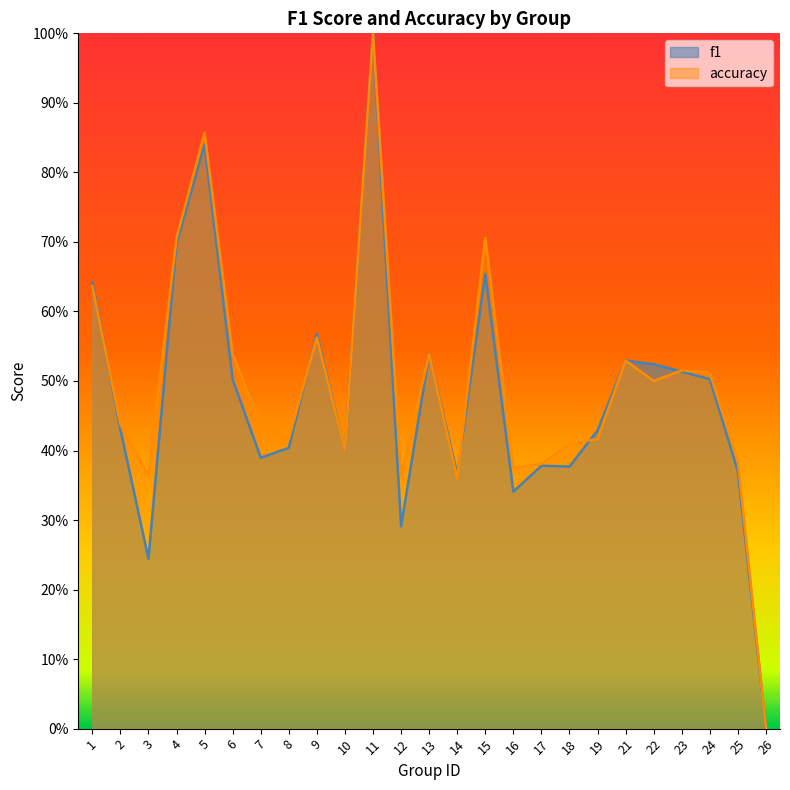

Reading right to left, extract all data points from this chart.

f1: 26=0.0	25=0.4	24=0.5	23=0.5	22=0.5	21=0.5	19=0.4	18=0.4	17=0.4	16=0.3	15=0.7	14=0.4	13=0.5	12=0.3	11=1.0	10=0.4	9=0.6	8=0.4	7=0.4	6=0.5	5=0.8	4=0.7	3=0.2	2=0.4	1=0.6
accuracy: 26=0.0	25=0.4	24=0.5	23=0.5	22=0.5	21=0.5	19=0.4	18=0.4	17=0.4	16=0.4	15=0.7	14=0.4	13=0.5	12=0.4	11=1.0	10=0.4	9=0.6	8=0.4	7=0.4	6=0.5	5=0.9	4=0.7	3=0.4	2=0.4	1=0.6